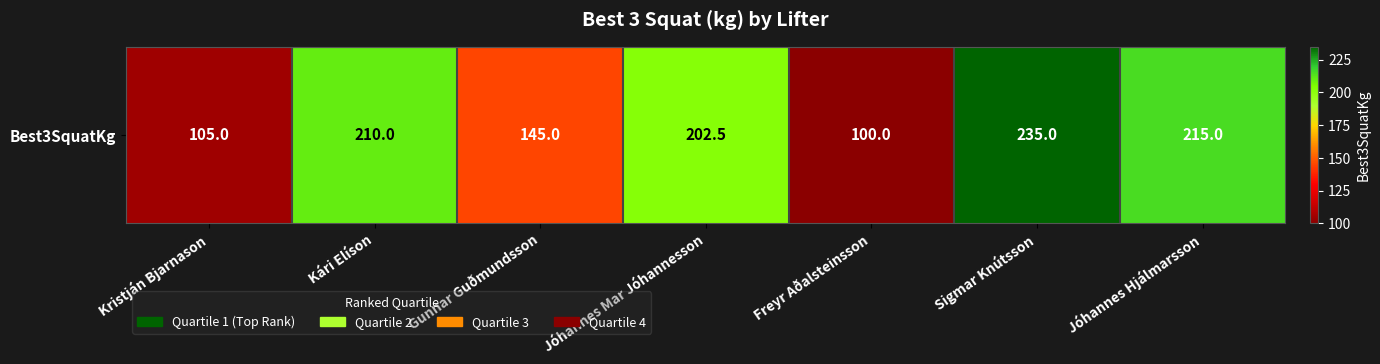

The chart shows a value of 210.0 at Kári Elíson. True or false?

True